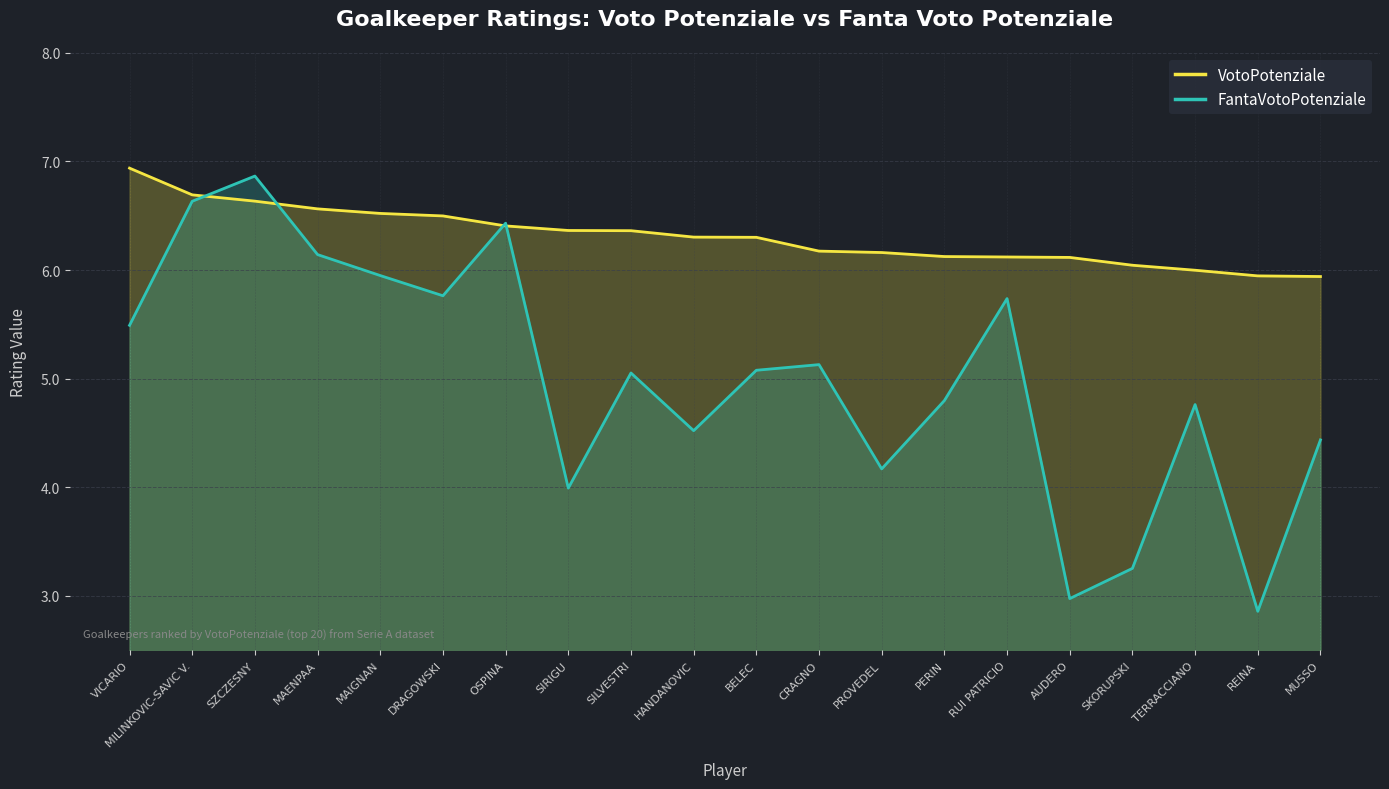

How many values in the VotoPotenziale series exceed 6?

17